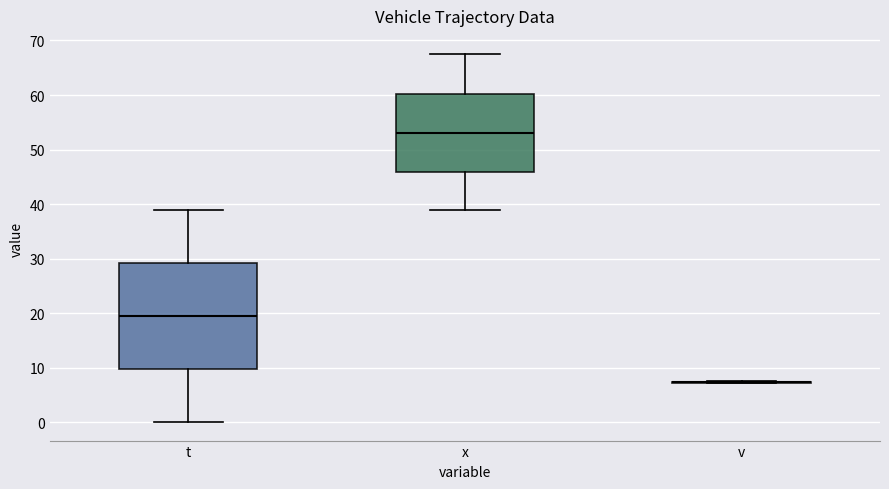

Where does the median line of the box for x sit on the y-axis? The values are not printed on the chart, so give them approximately, as read against the axis.

53